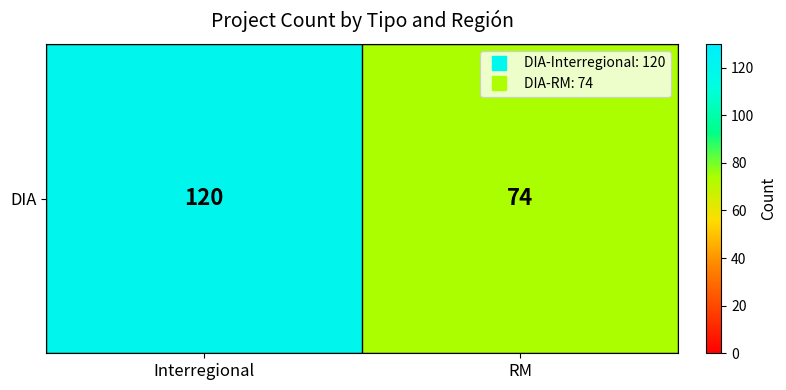

How many values are between 74 and 120?

2